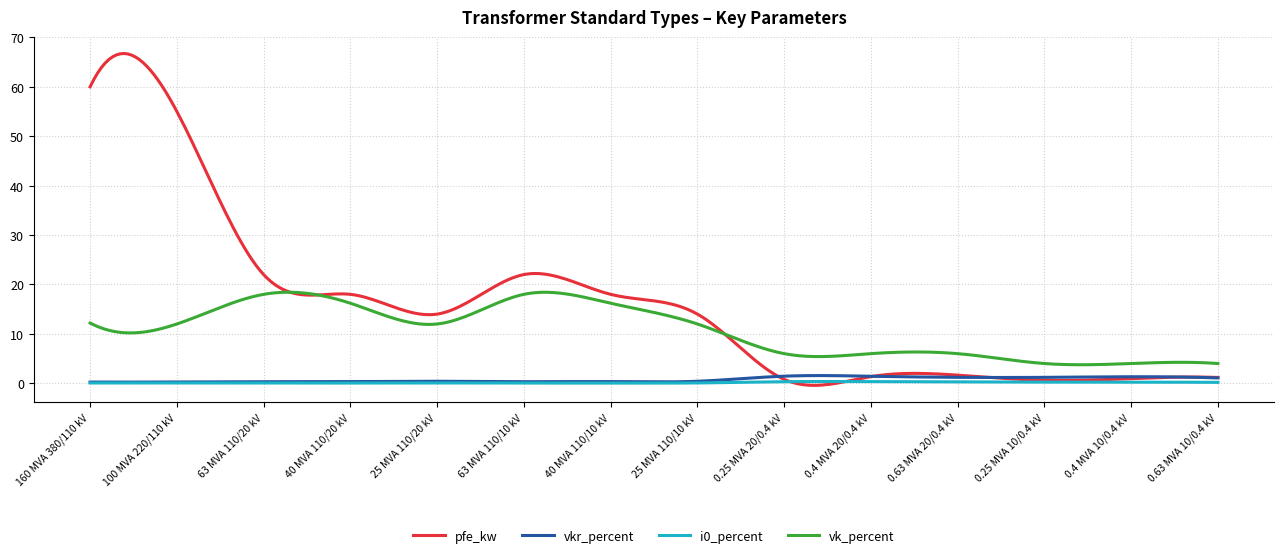

What is the sum of all vk_percent values?

3178.3